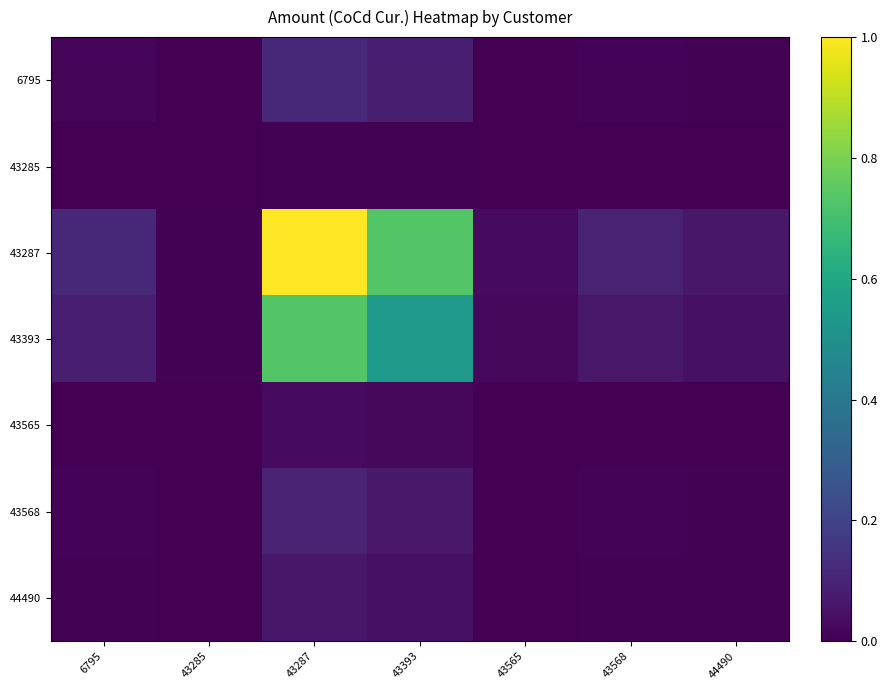

What is the highest value of the 44490 series?

0.1